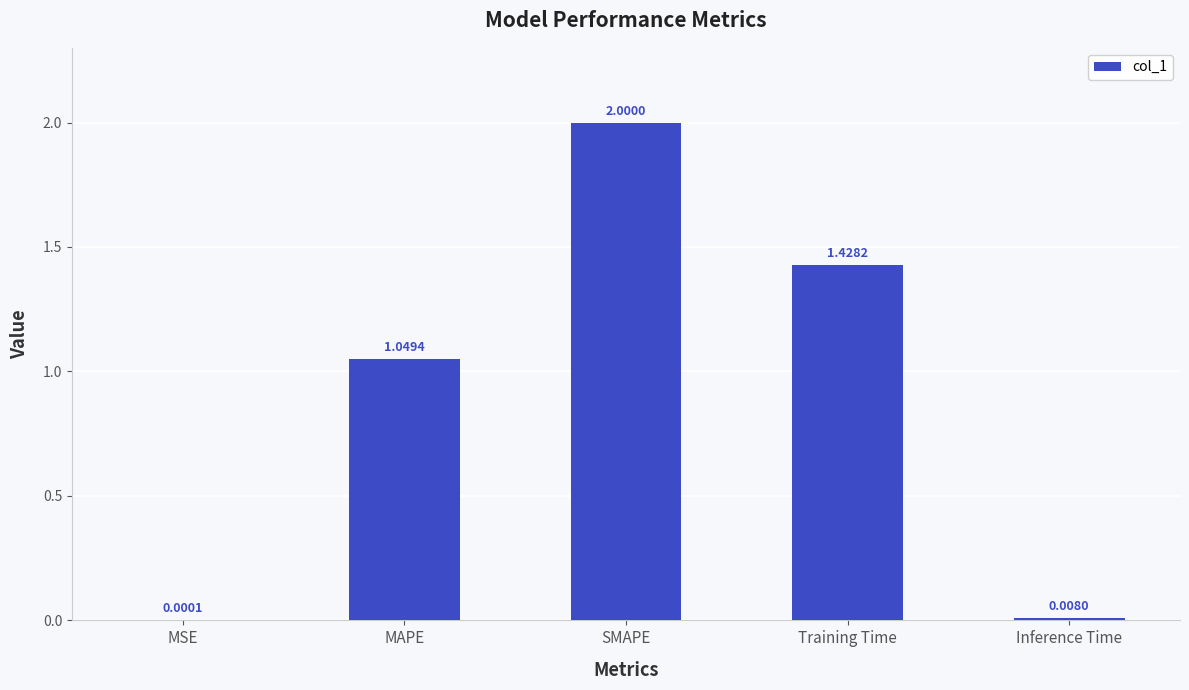

Between Training Time and SMAPE, which is larger?

SMAPE